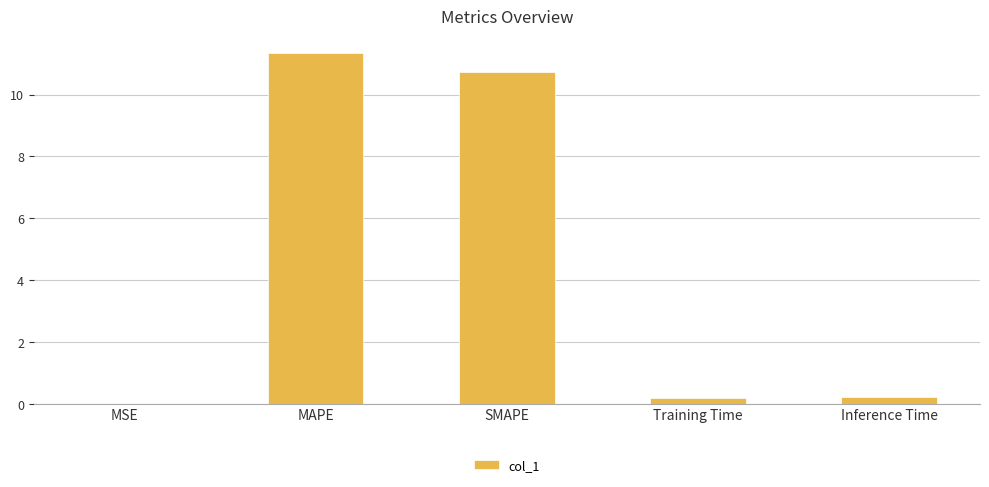

Which label corresponds to the largest value in the chart?

MAPE